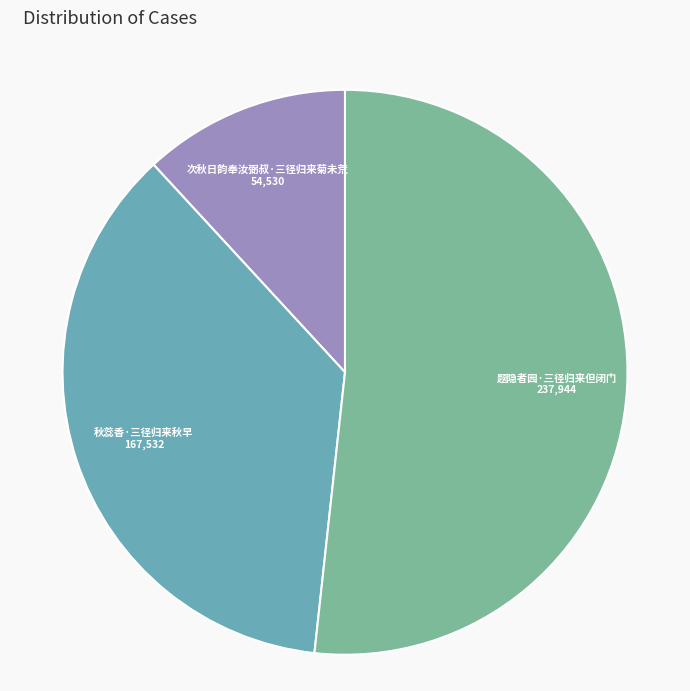

Do 次秋日韵奉汝弼叔·三径归来菊未荒 and 题隐者园·三径归来但闭门 together represent more than half of the pie?

Yes